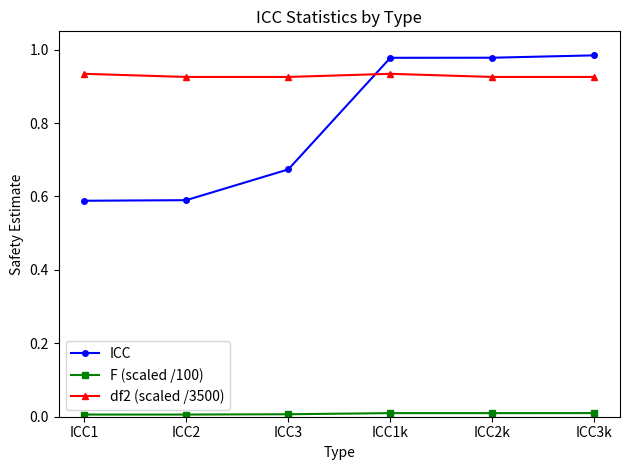

How many data points does each series have?

6